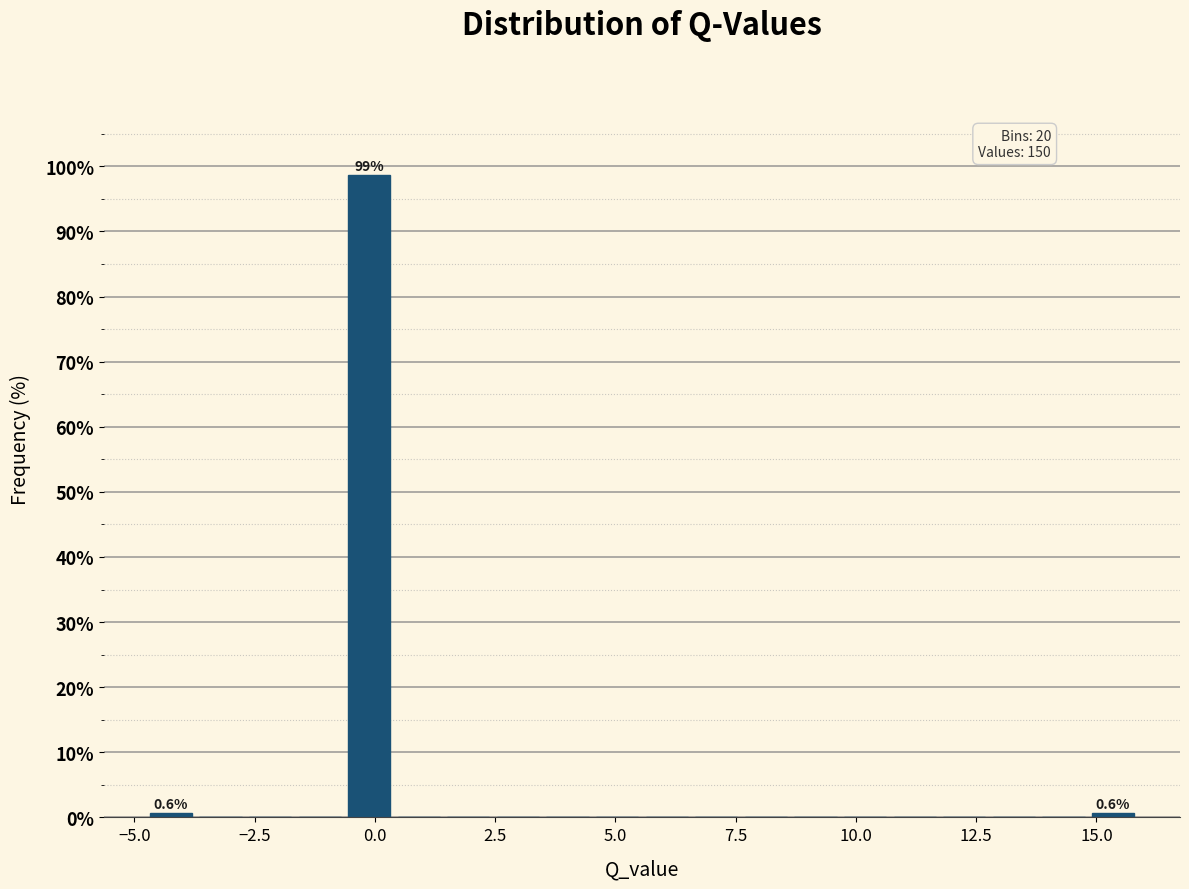

Read against the x-axis, roughly where is the centre of the tallest bar?

0.0